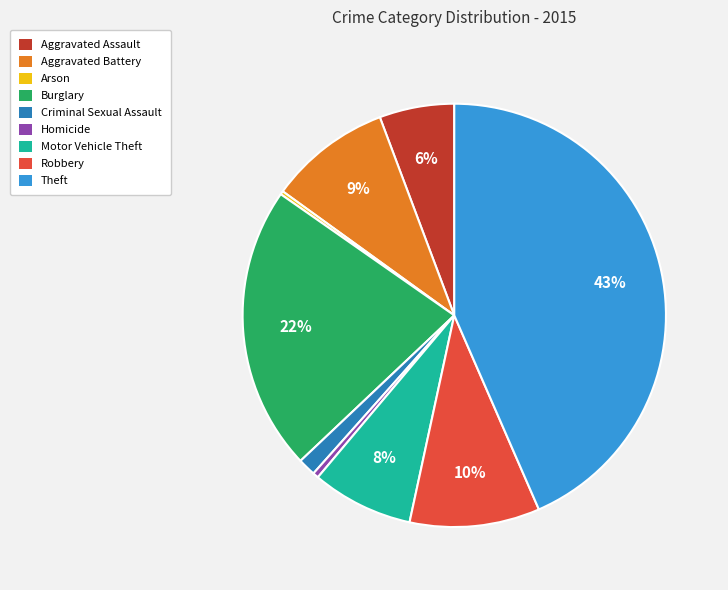

Approximately how many times larger is the value at Aggravated Assault compared to Burglary?

0.3